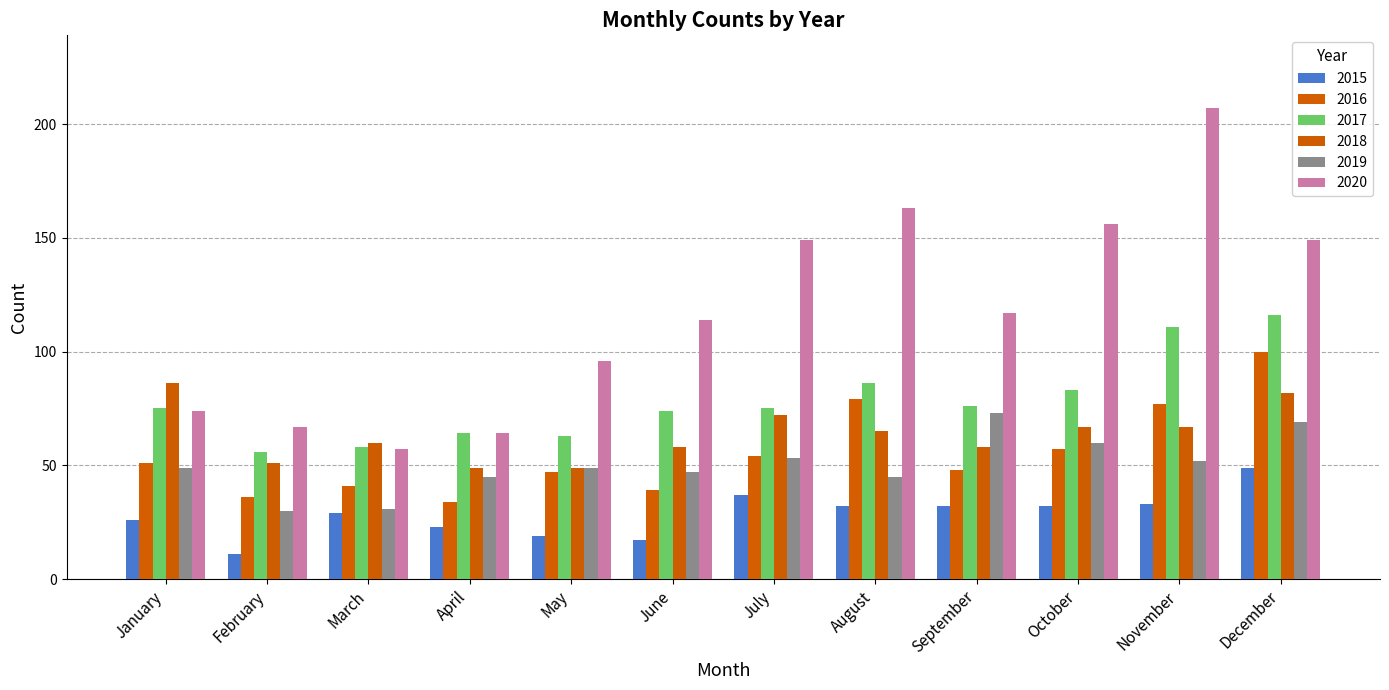

What is the maximum value for 2020?

207